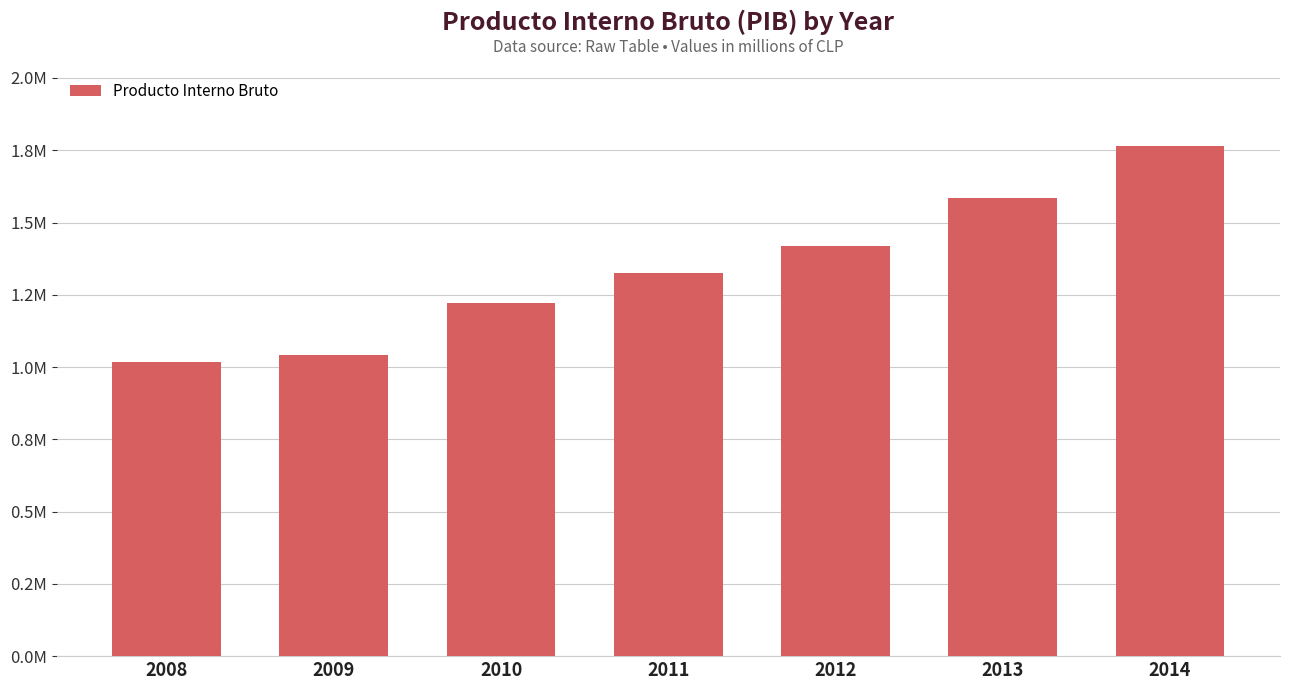

Rank the categories by value from lowest to highest.

2008, 2009, 2010, 2011, 2012, 2013, 2014